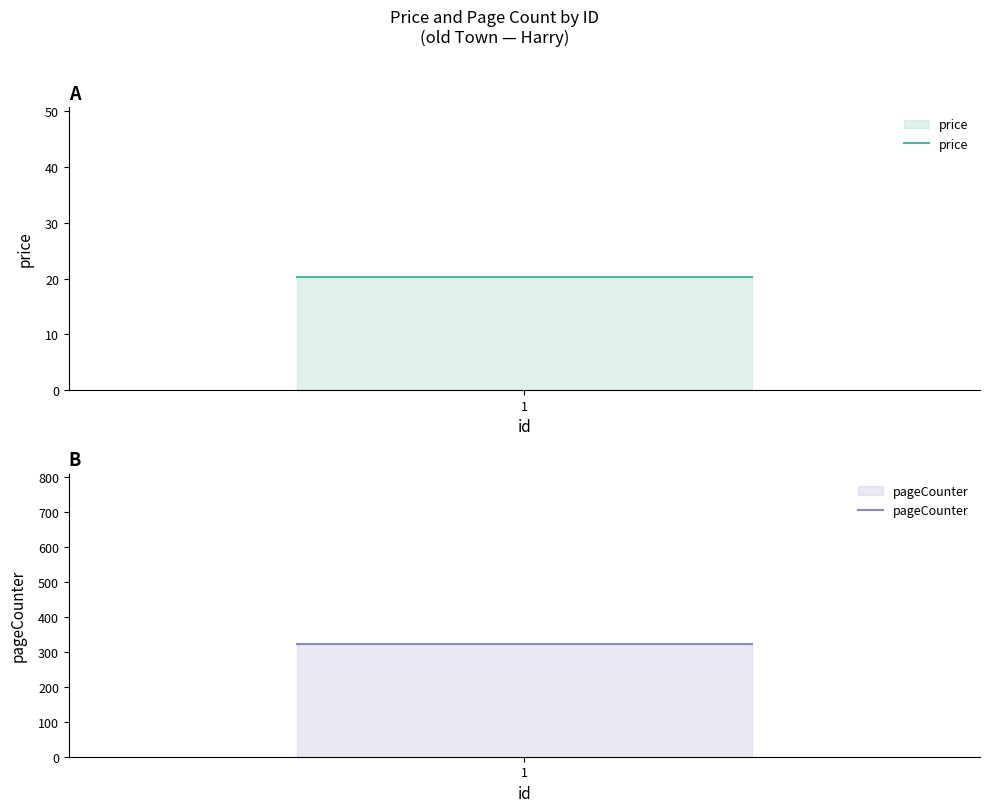

At which label is pageCounter closest to 324?

1